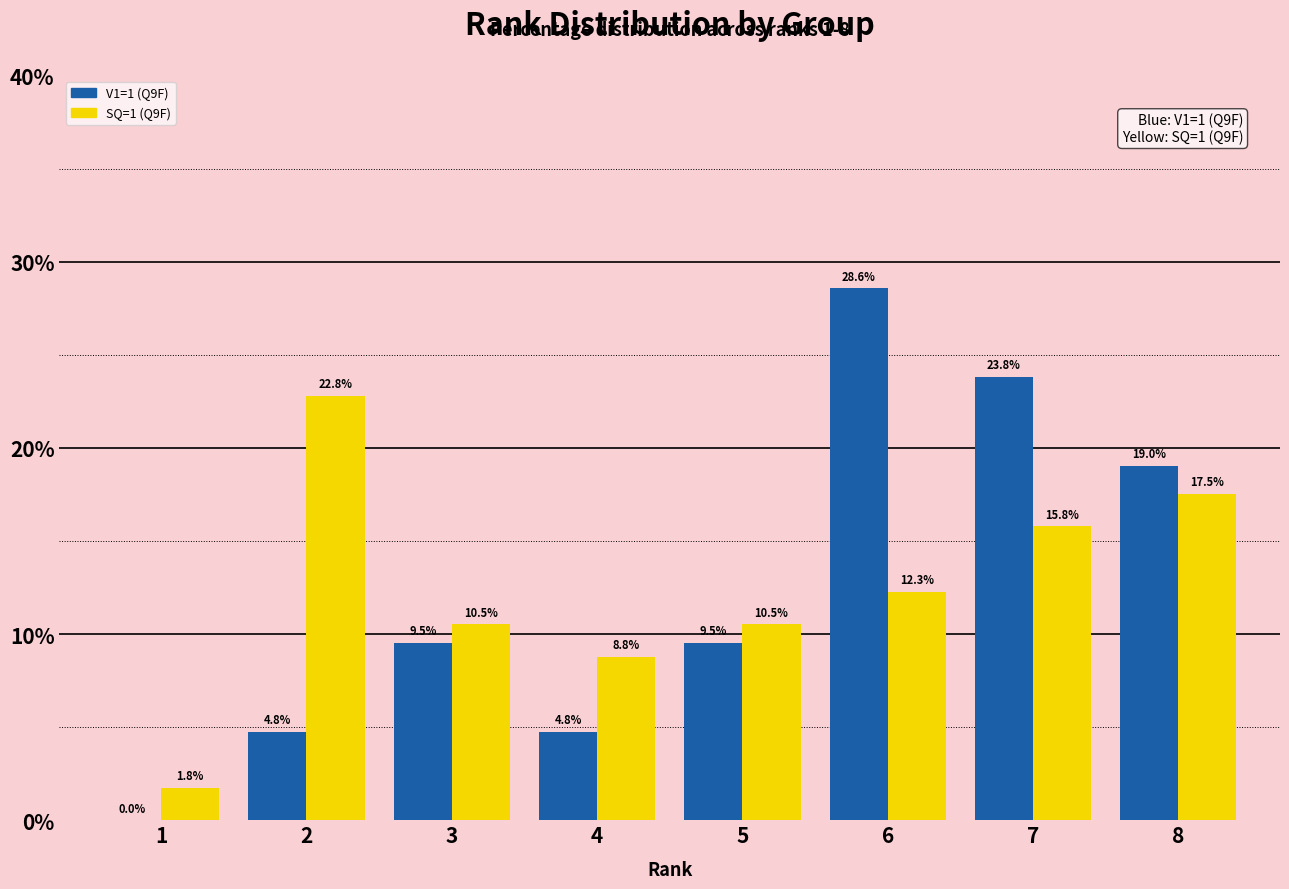

The SQ=1 (Q9F) series shows 8.8 at 4. True or false?

True